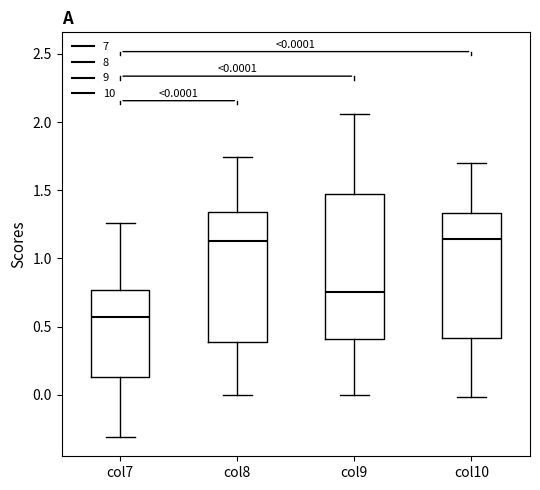

Which box has the lowest median line?

col7